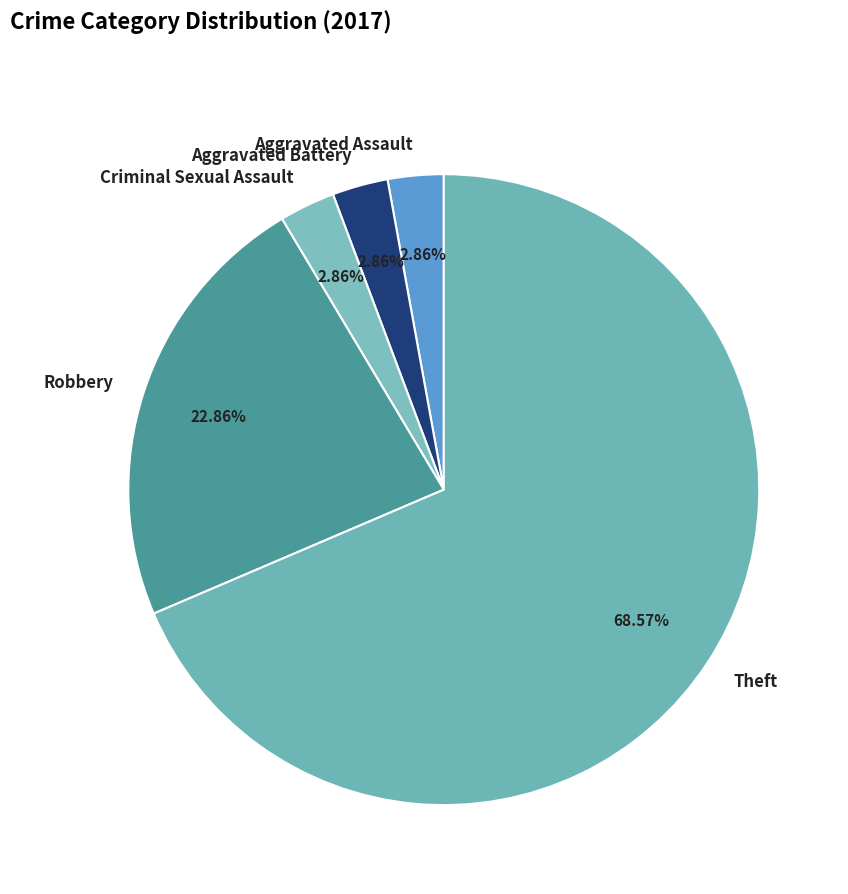

Which category has the biggest portion of the pie?

Theft